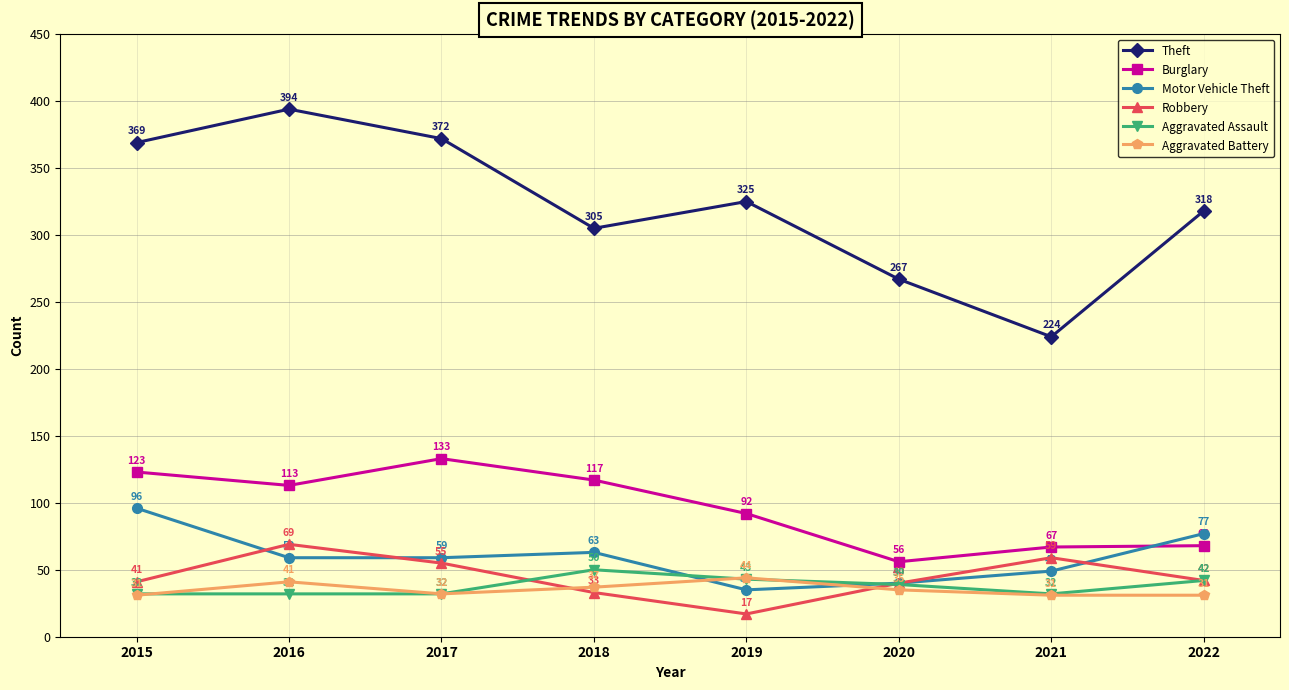

At which category is the sum across all series the highest?

2016